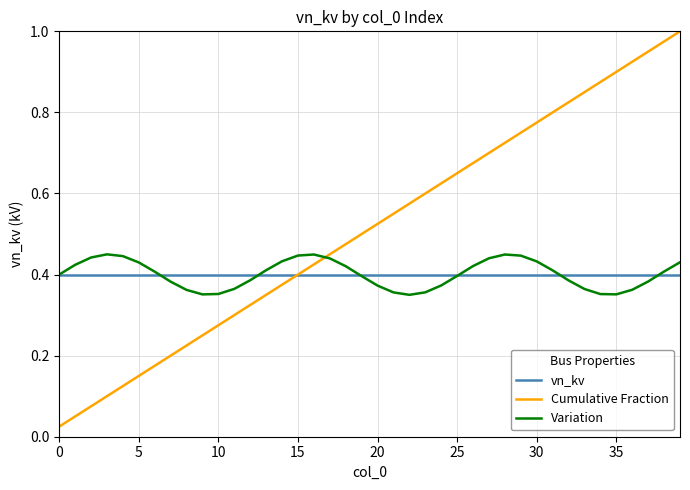

List the series in order of their peak value, highest first.

Cumulative Fraction, Variation, vn_kv